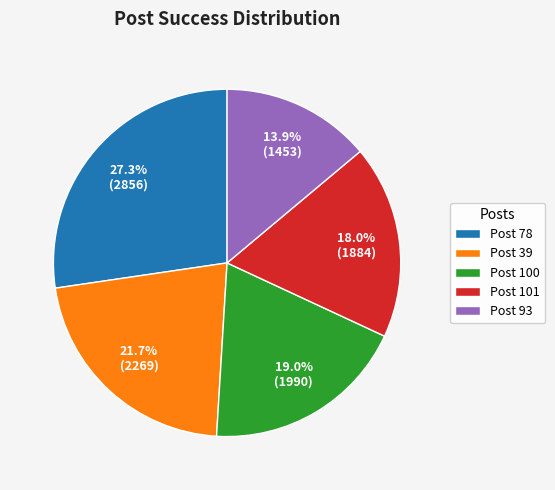

What percentage do Post 93 and Post 39 together represent?

35.6%